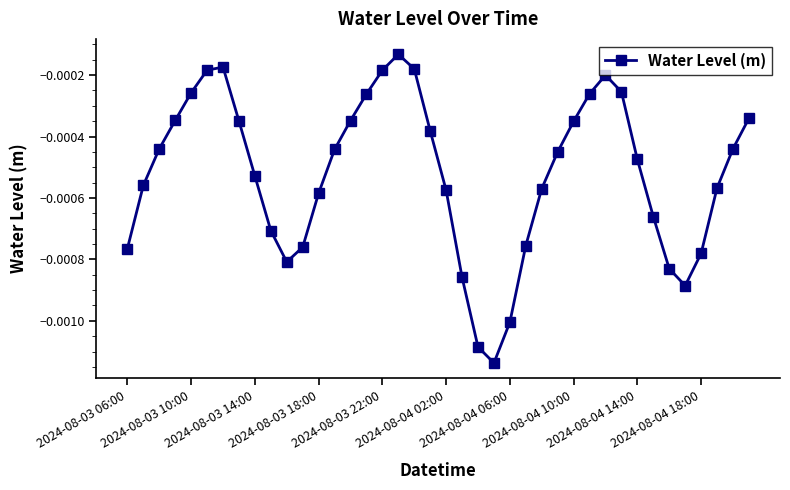

How many points are higher than both their immediate neighbors (excluding endpoints)?

3